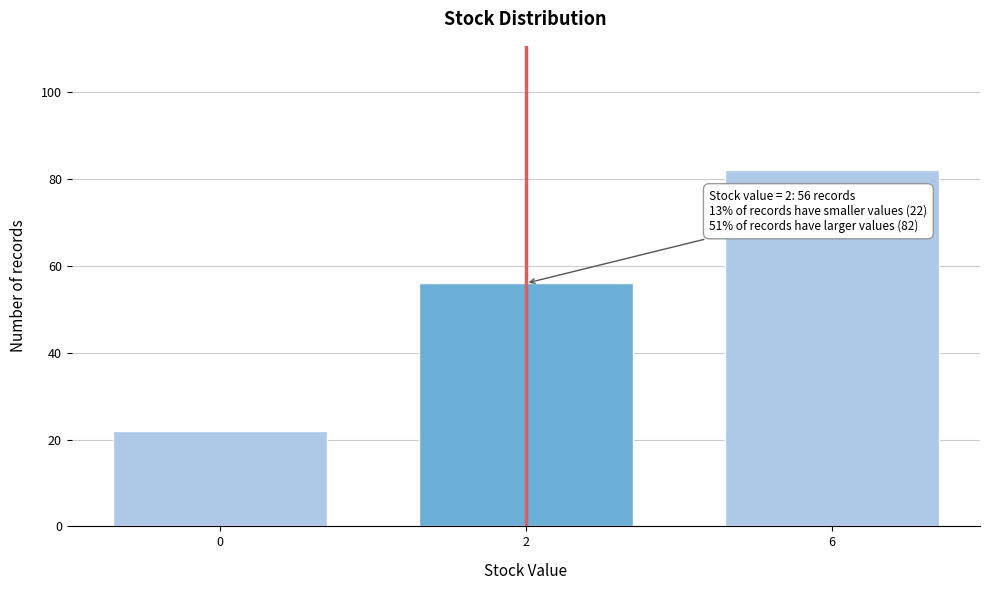

Reading left to right, list all the values displayed in this chart.

22	56	82